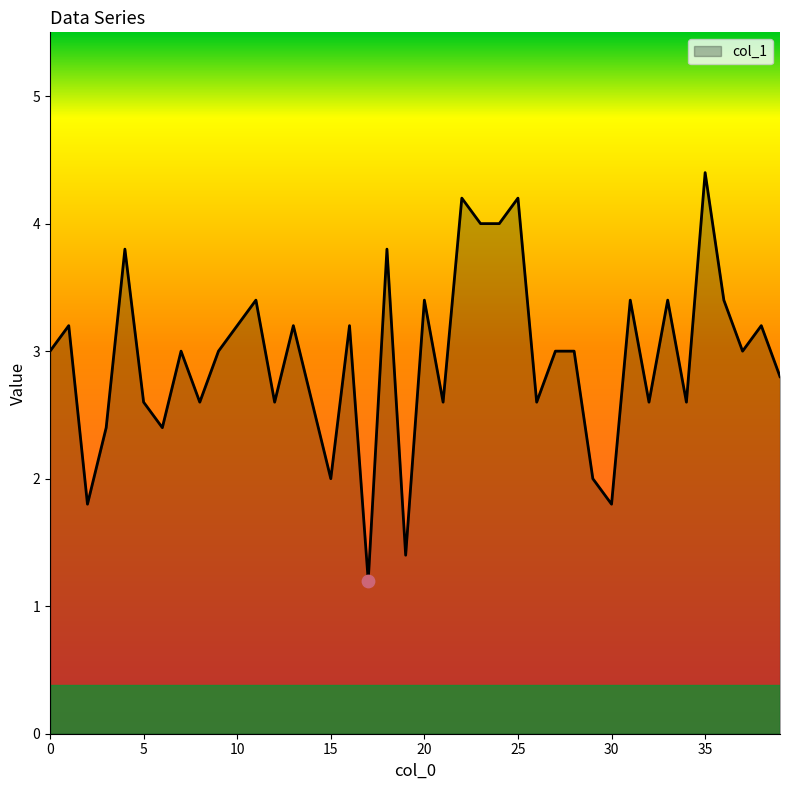

What is the maximum value shown in the chart?

4.4